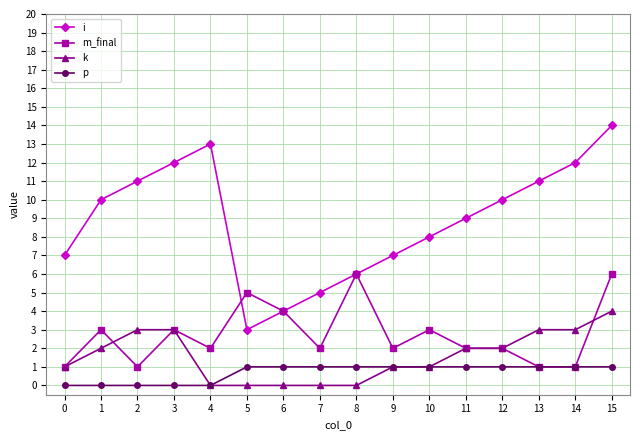

What value does the i series have at 12, to the nearest 10?

10